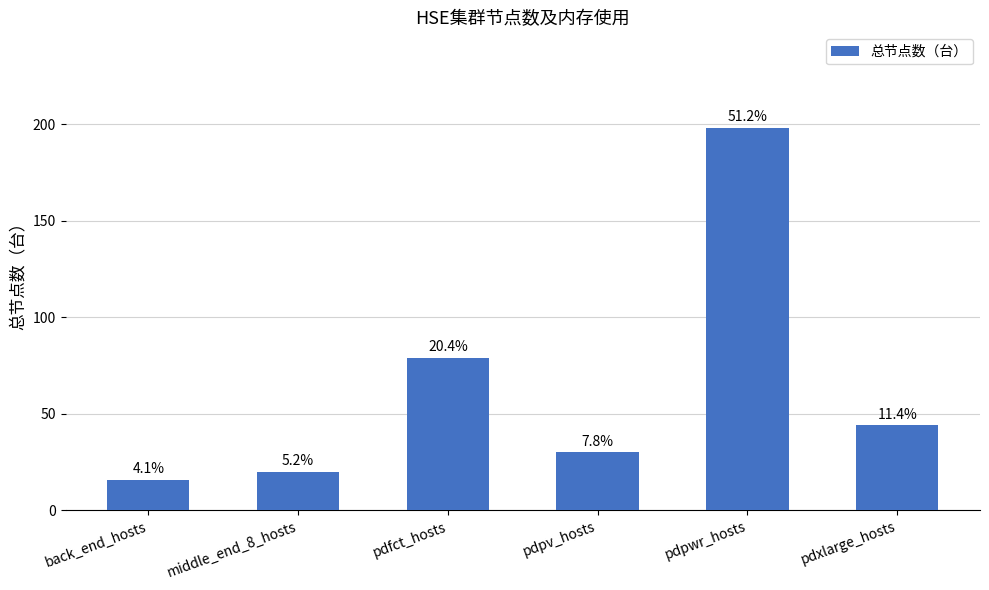

Does the chart contain any negative values?

No